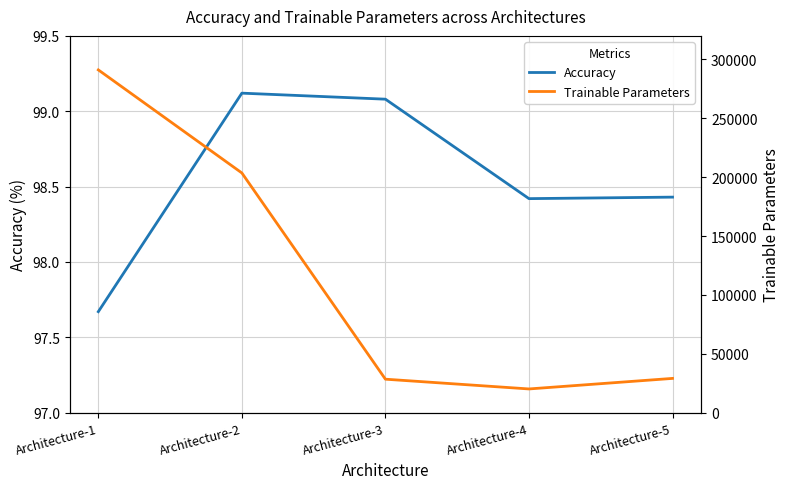

How many values in the Accuracy series are below 98?

1